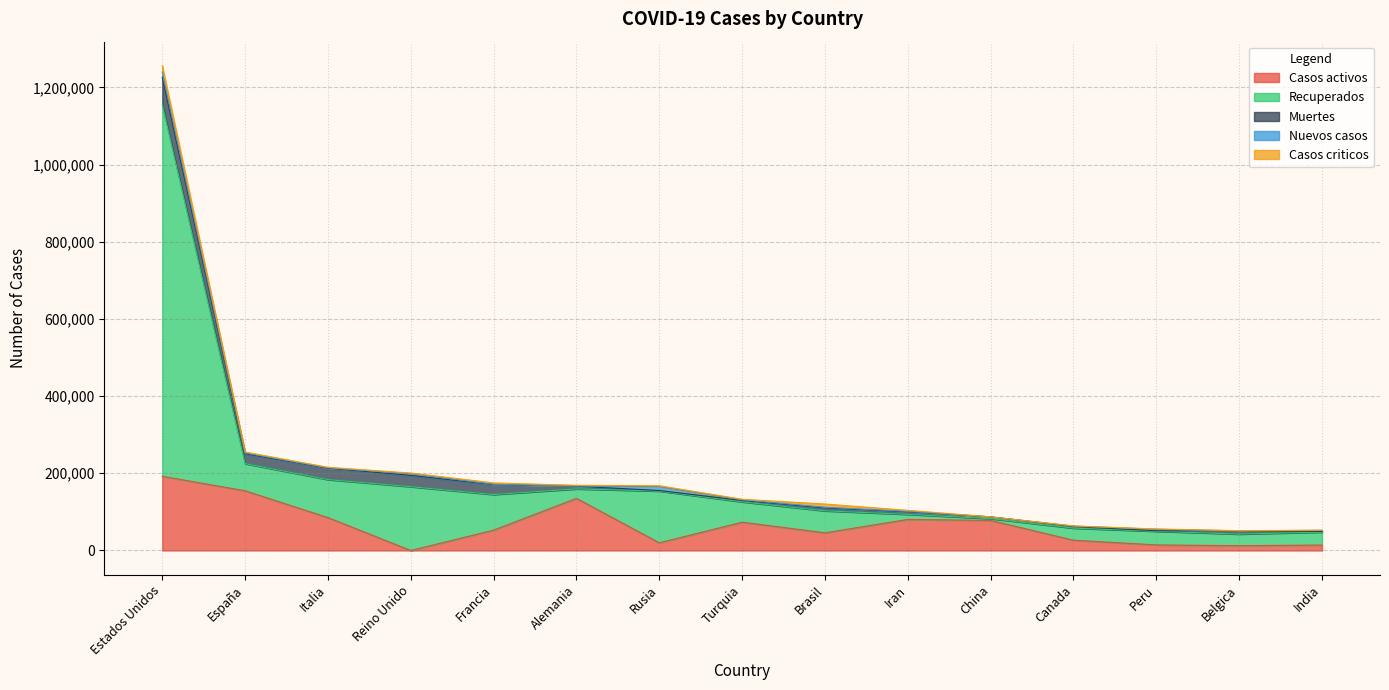

Which series has the widest spread of values?

Recuperados